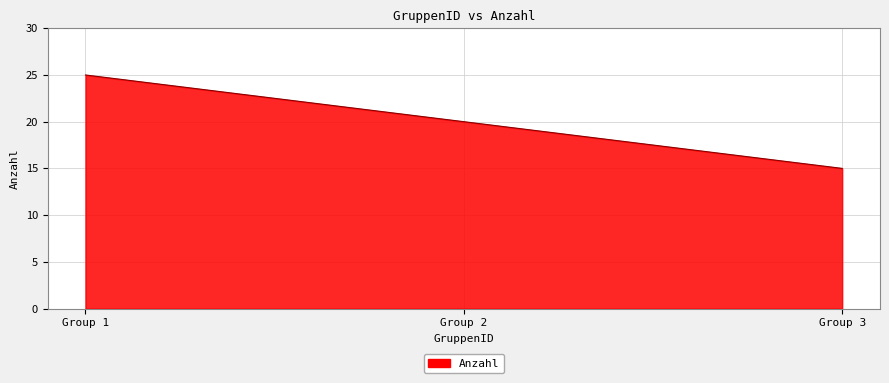

At which category does the chart reach its minimum across all series?

Group 3